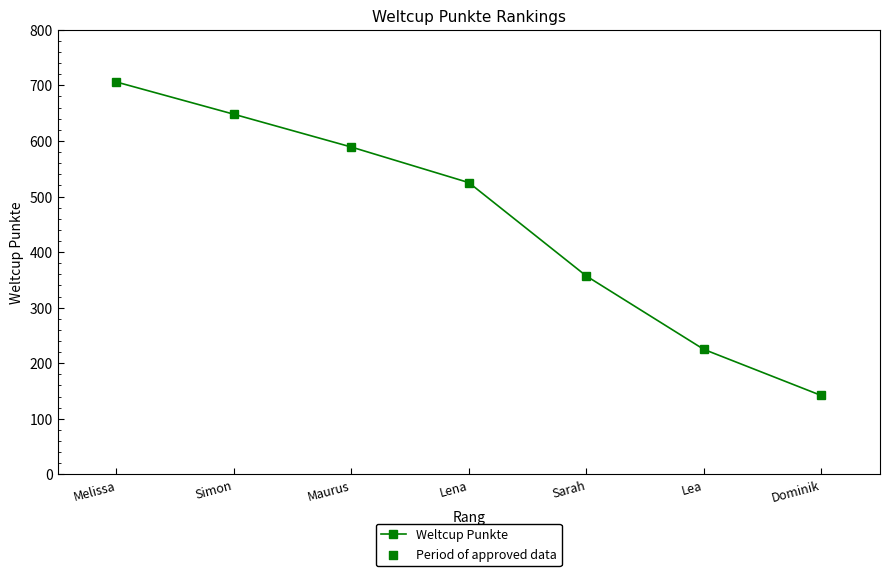

Between Lea and Maurus, which is larger?

Maurus